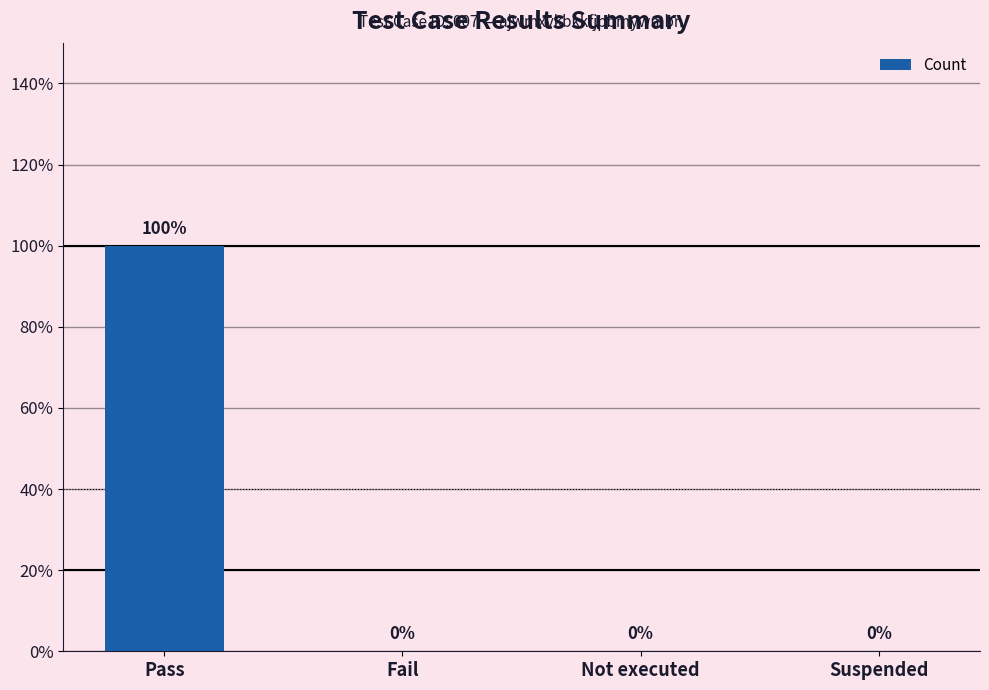

Reading left to right, extract all data points from this chart.

Pass=1	Fail=0	Not executed=0	Suspended=0